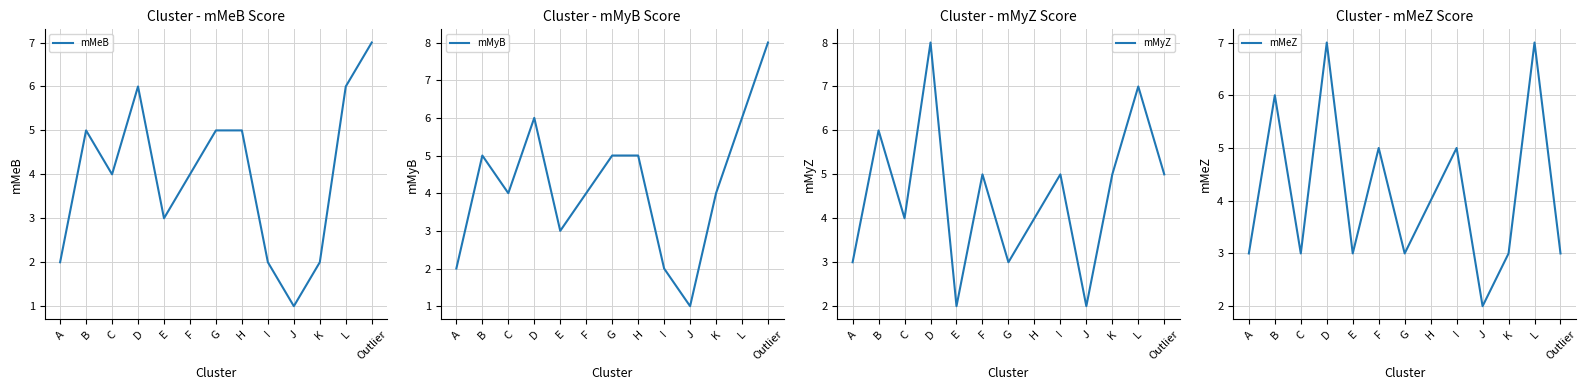

What is the value of the mMeB point at the 12th from the left?

6